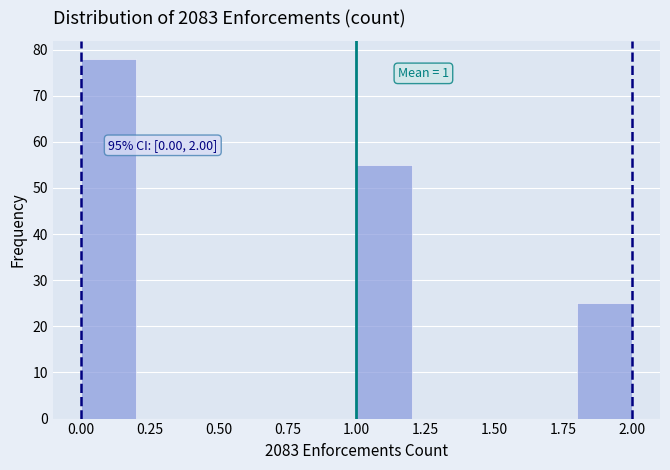

Which range on the x-axis has the tallest bar?

0.0 to 0.2